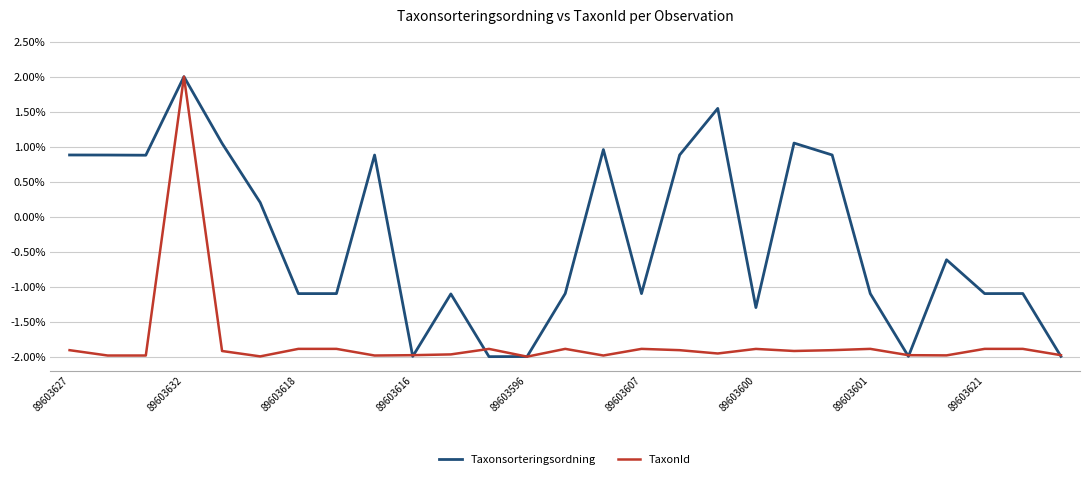

What is the minimum value for TaxonId?

-2.0